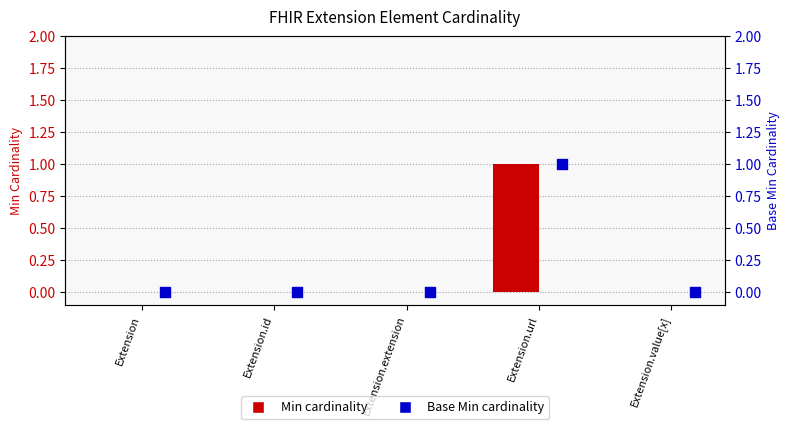

Which series contains the lowest Y value?

Min